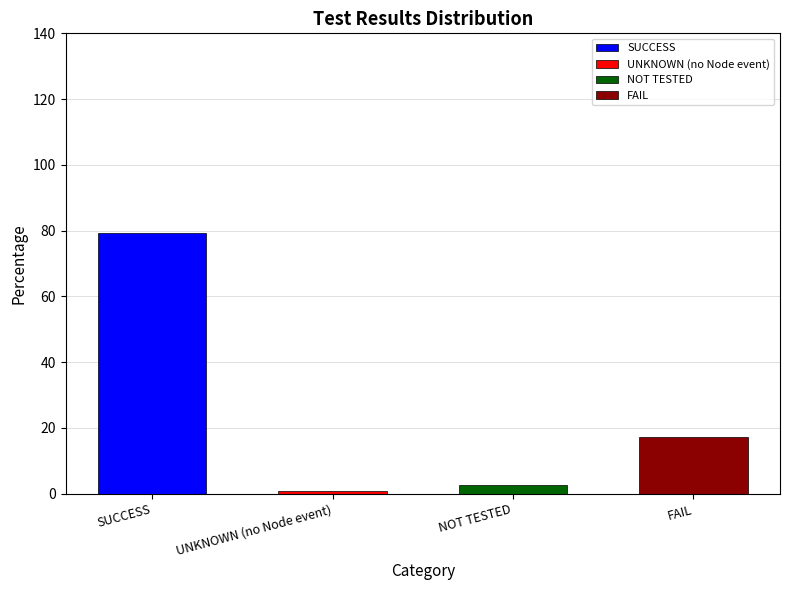

Which category has the lowest value across all series?

UNKNOWN (no Node event)